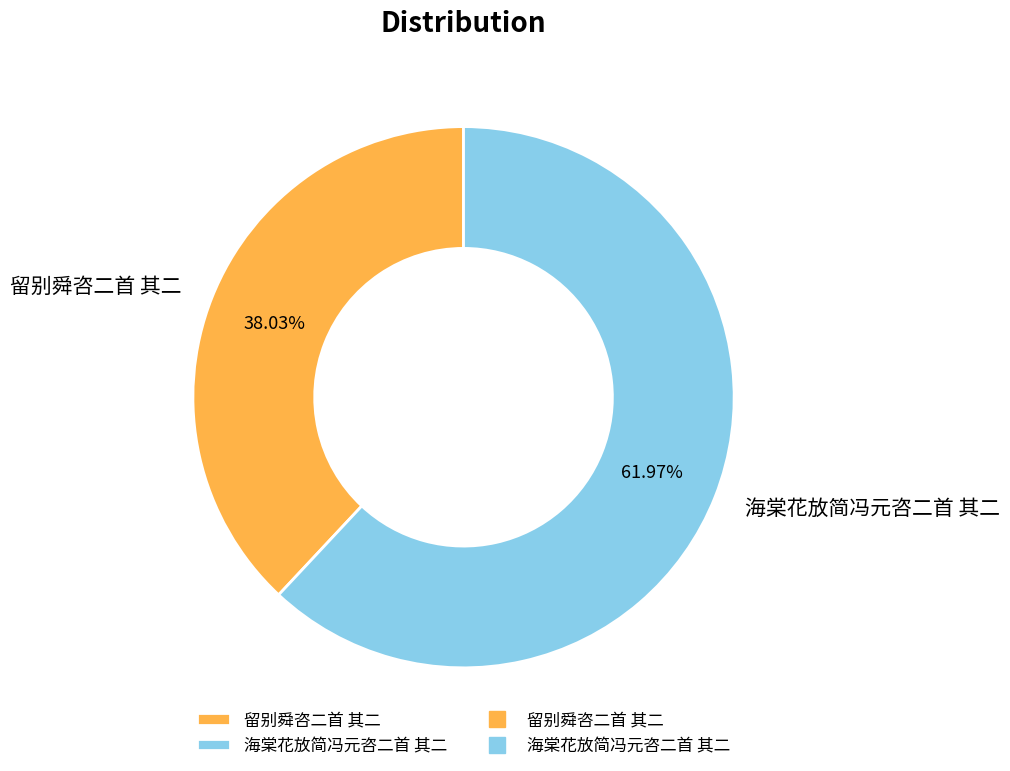

True or false: 留别舜咨二首 其二 accounts for 30% of the total.

False